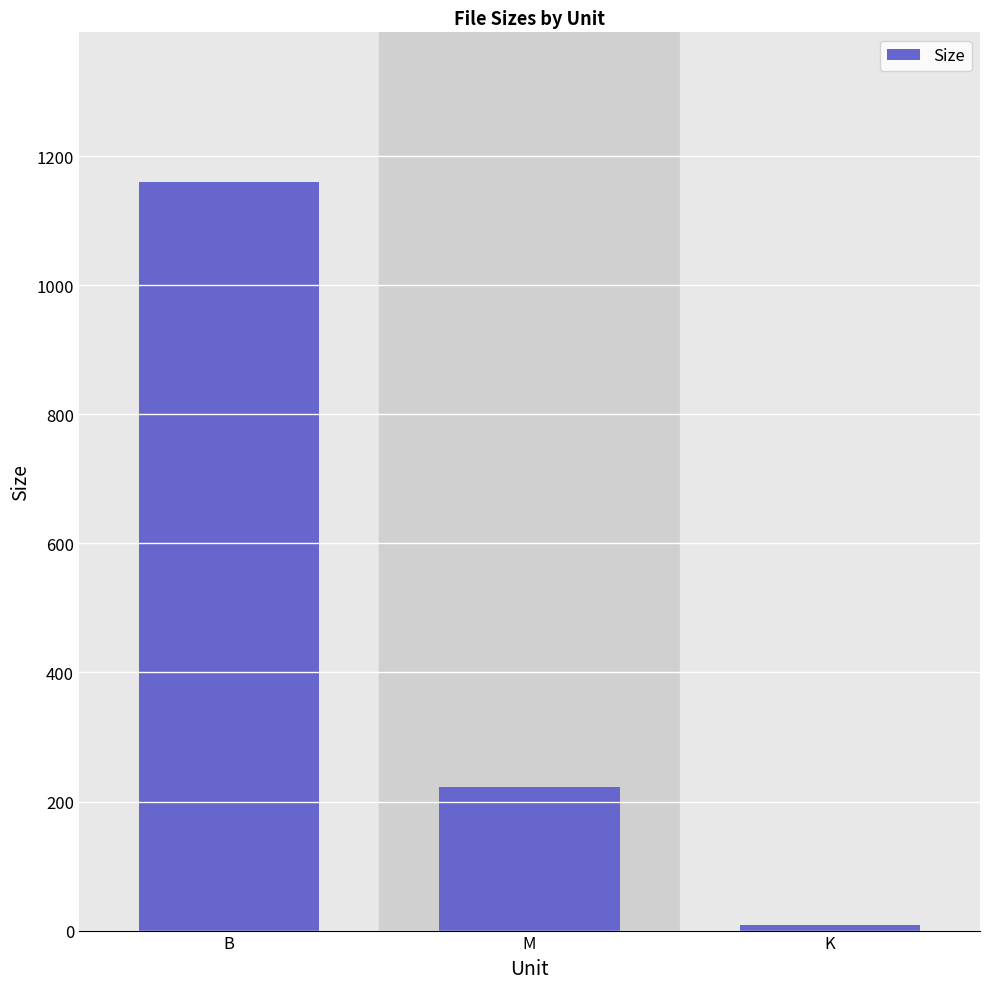

Reading left to right, transcribe all the data shown in this chart.

B=1160.0	M=222.5	K=8.7